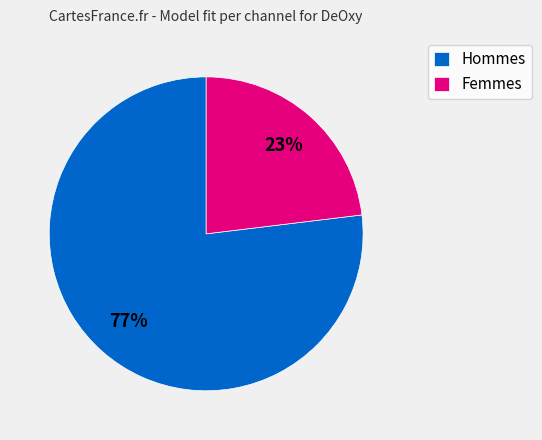

Is there any slice that represents more than half of the pie?

Yes